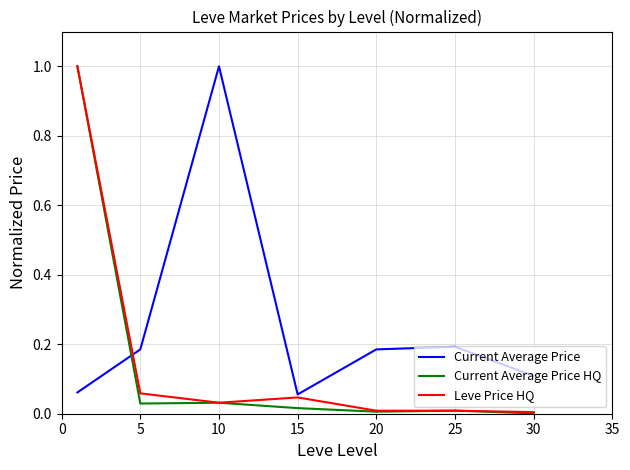

How many times do Current Average Price HQ and Current Average Price cross each other?

1